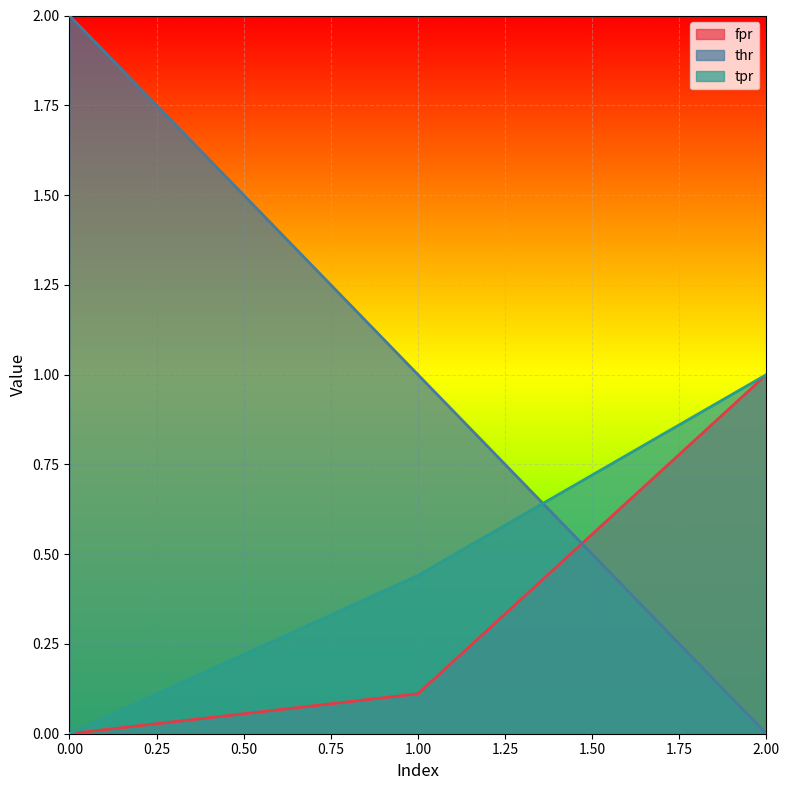

The value of tpr at 0.00 is 0.4. True or false?

False